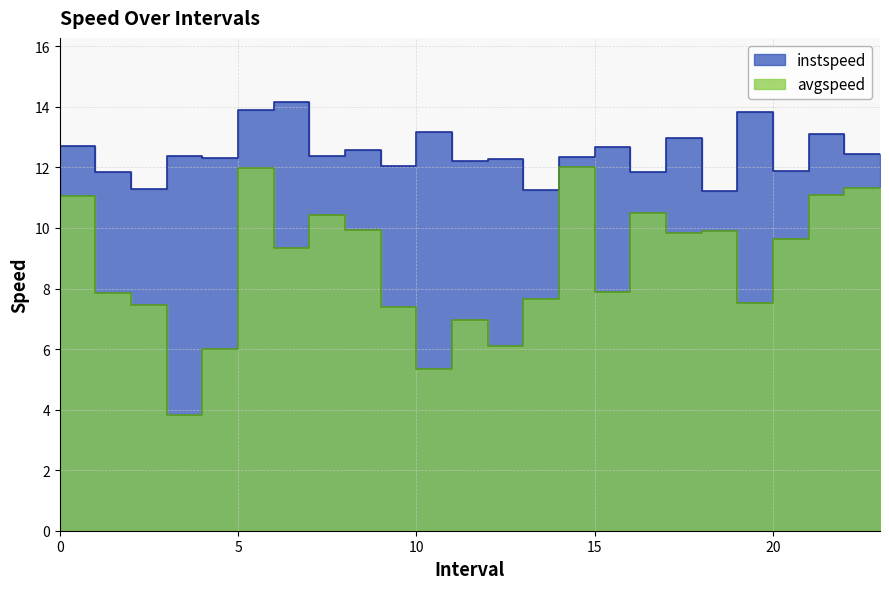

At 23, list the series in order from smallest to largest.

avgspeed, instspeed